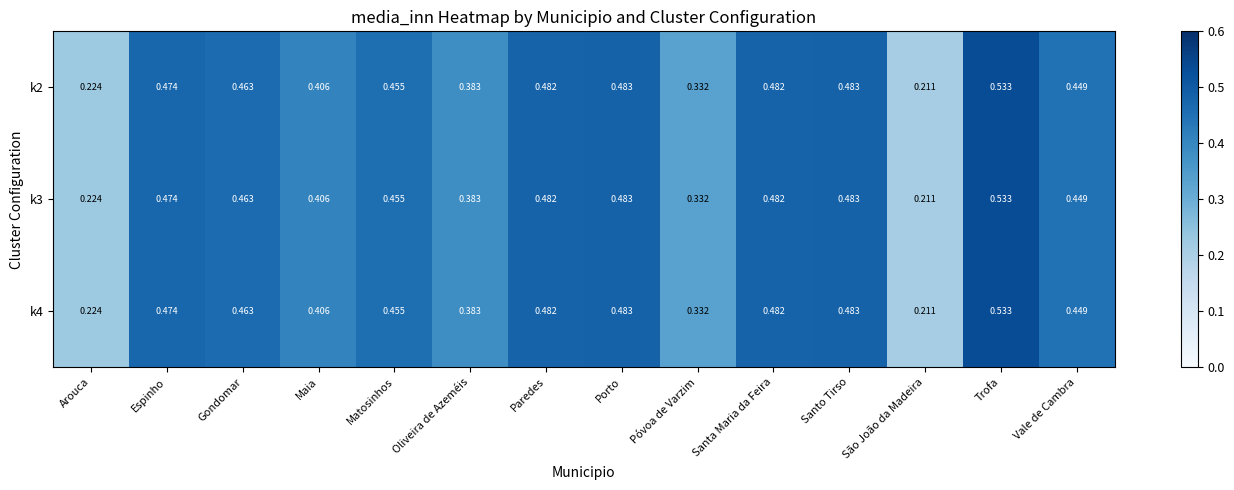

Which label corresponds to the smallest value in the chart?

São João da Madeira